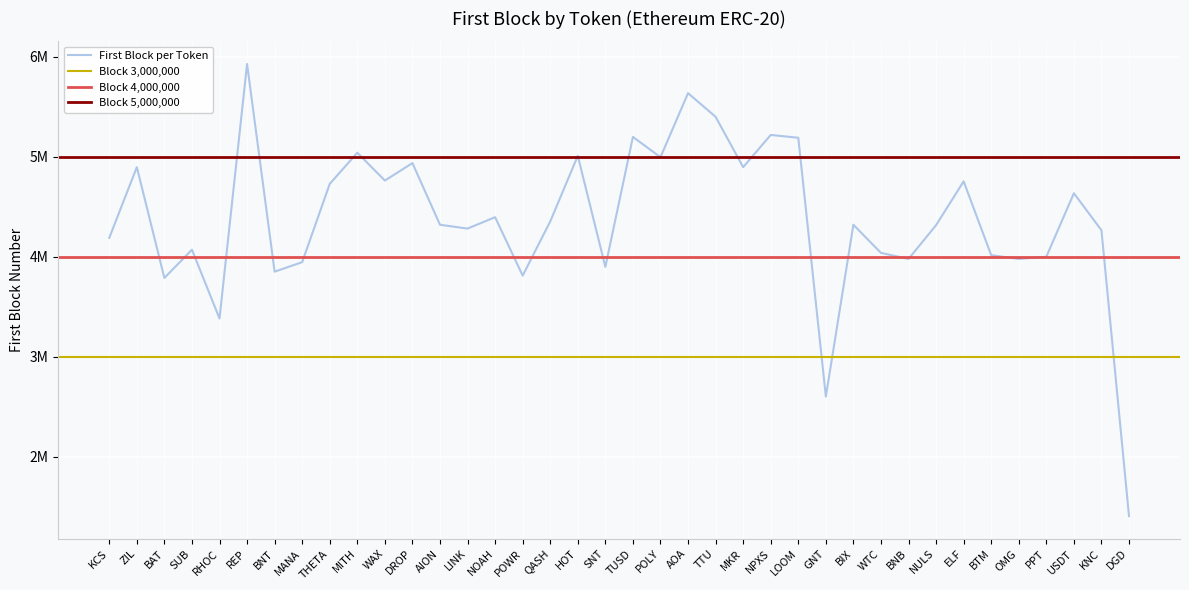

At which category does the chart reach its minimum across all series?

DGD